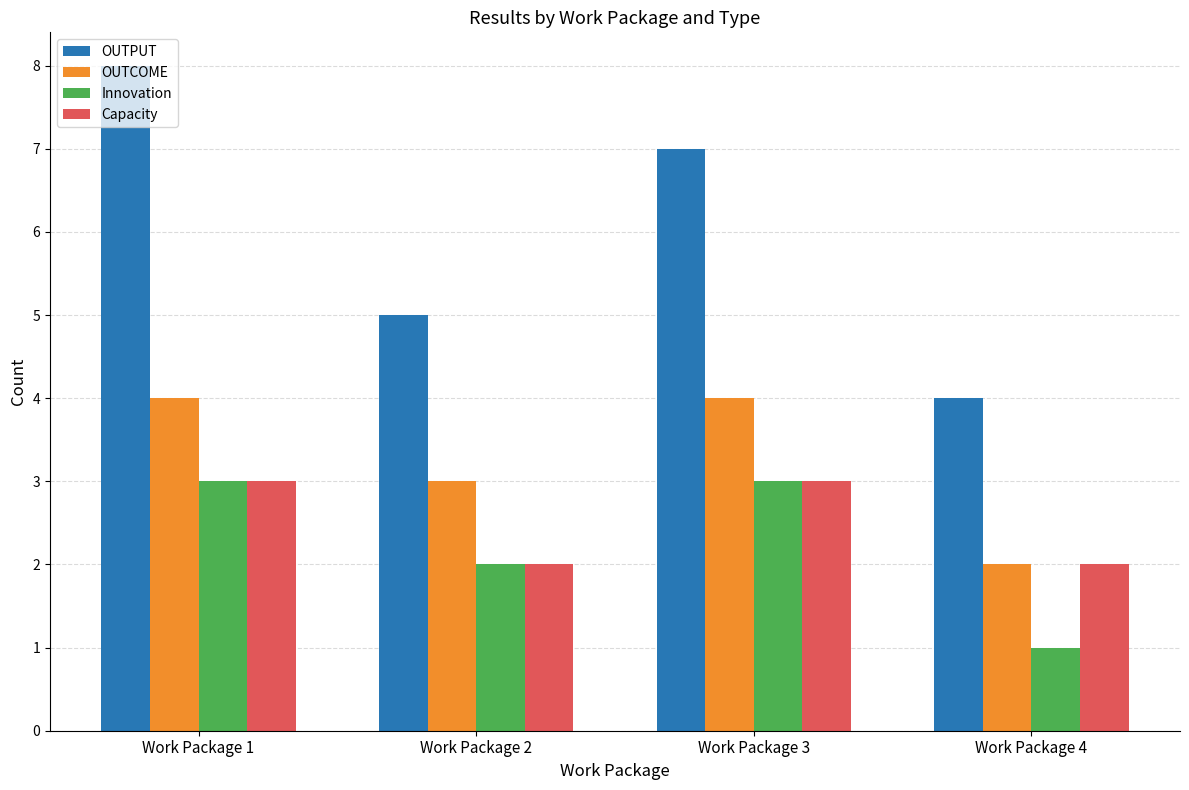

Does the chart contain stacked bars?

No